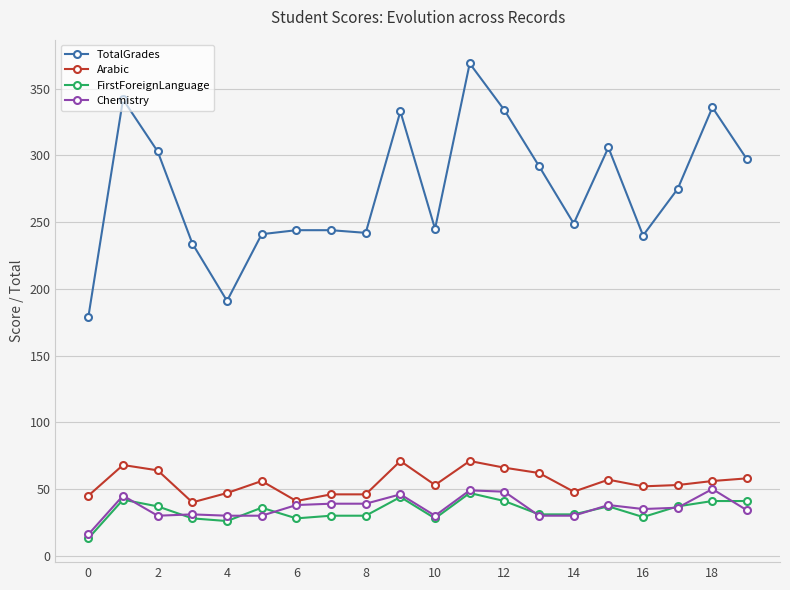

True or false: TotalGrades and FirstForeignLanguage cross at least once.

False